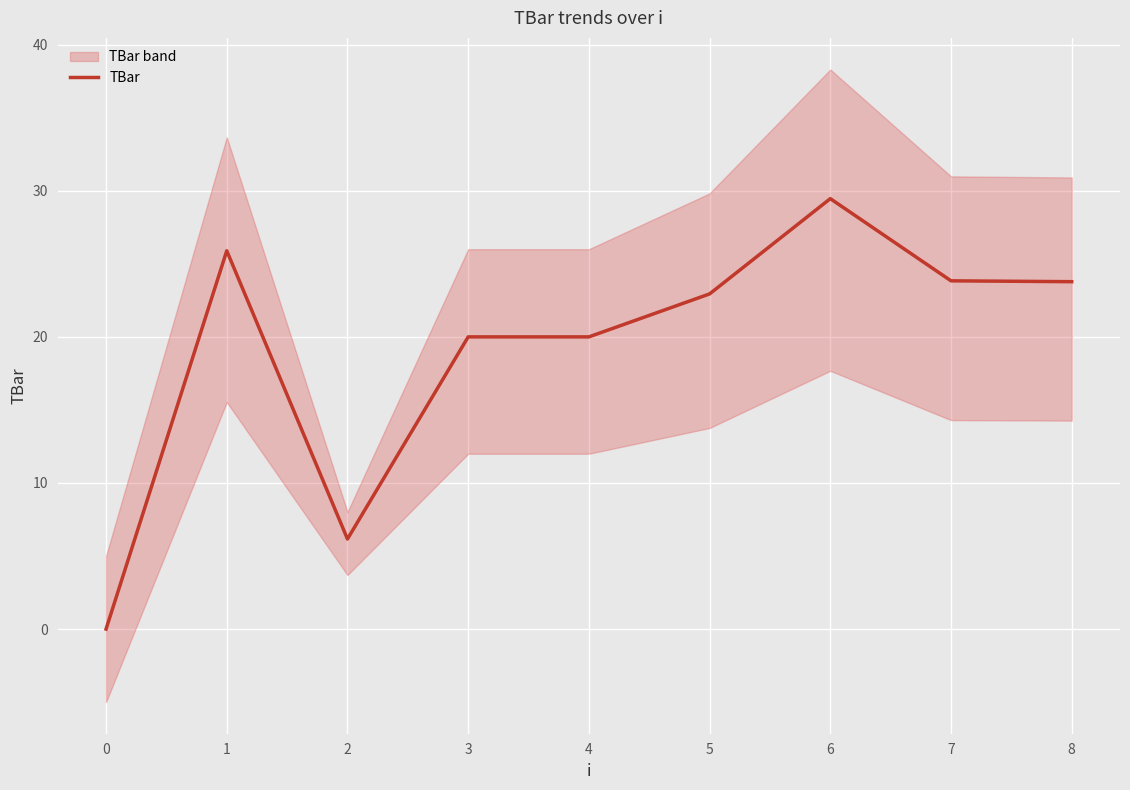

The value of TBar at 0 is -16.4. True or false?

False